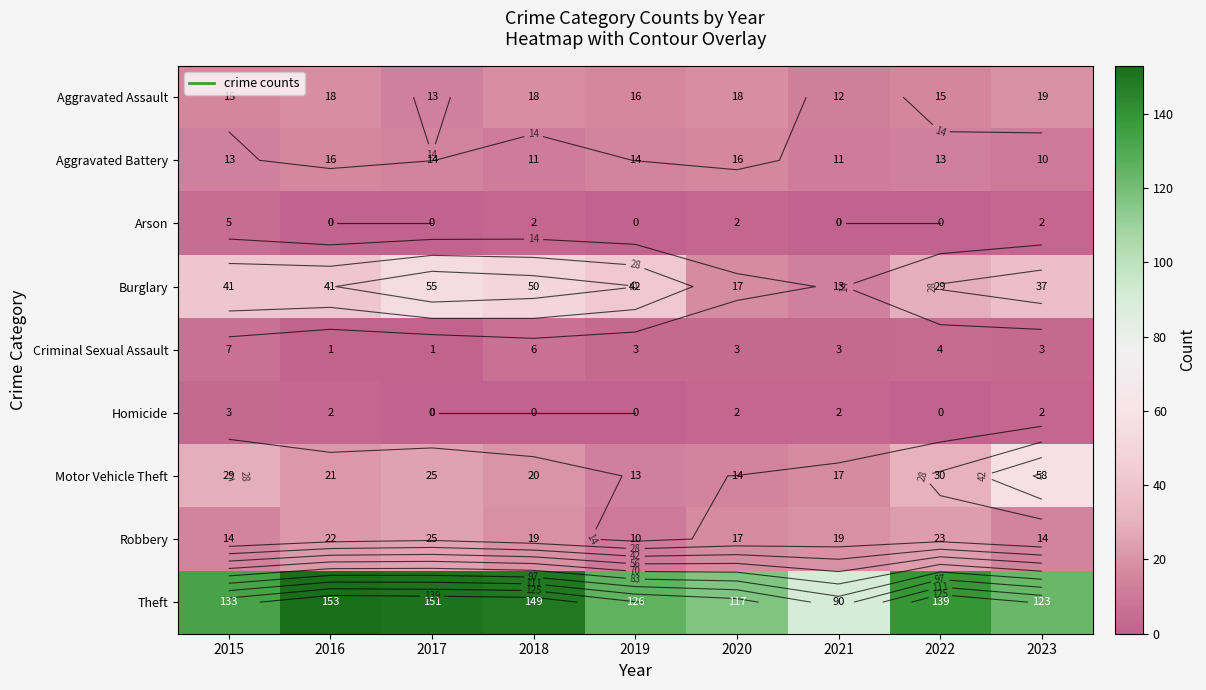

Which label corresponds to the largest value in the chart?

2016